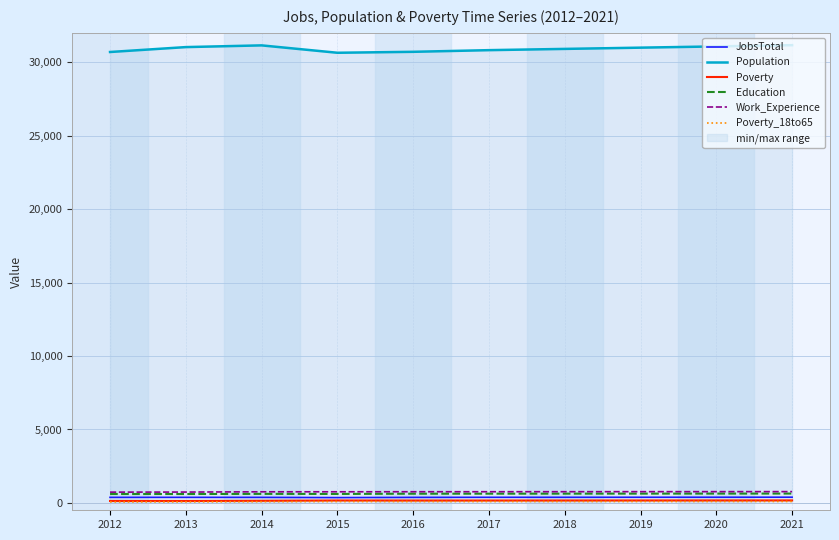

Is this an area chart (filled region under the line)?

No